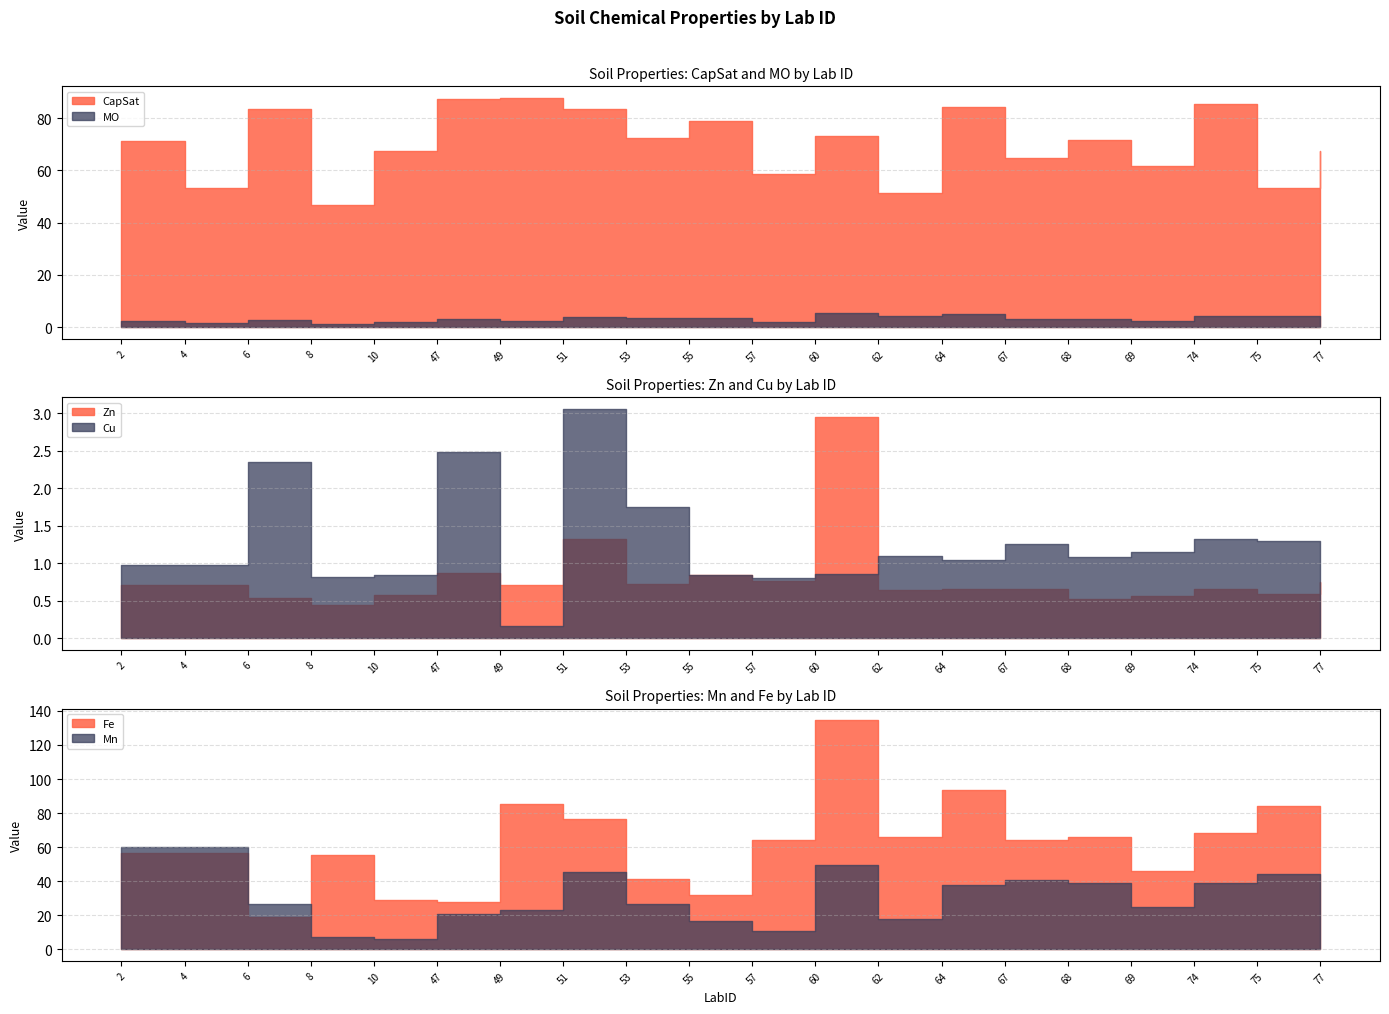

What is the maximum value for Fe?

134.6